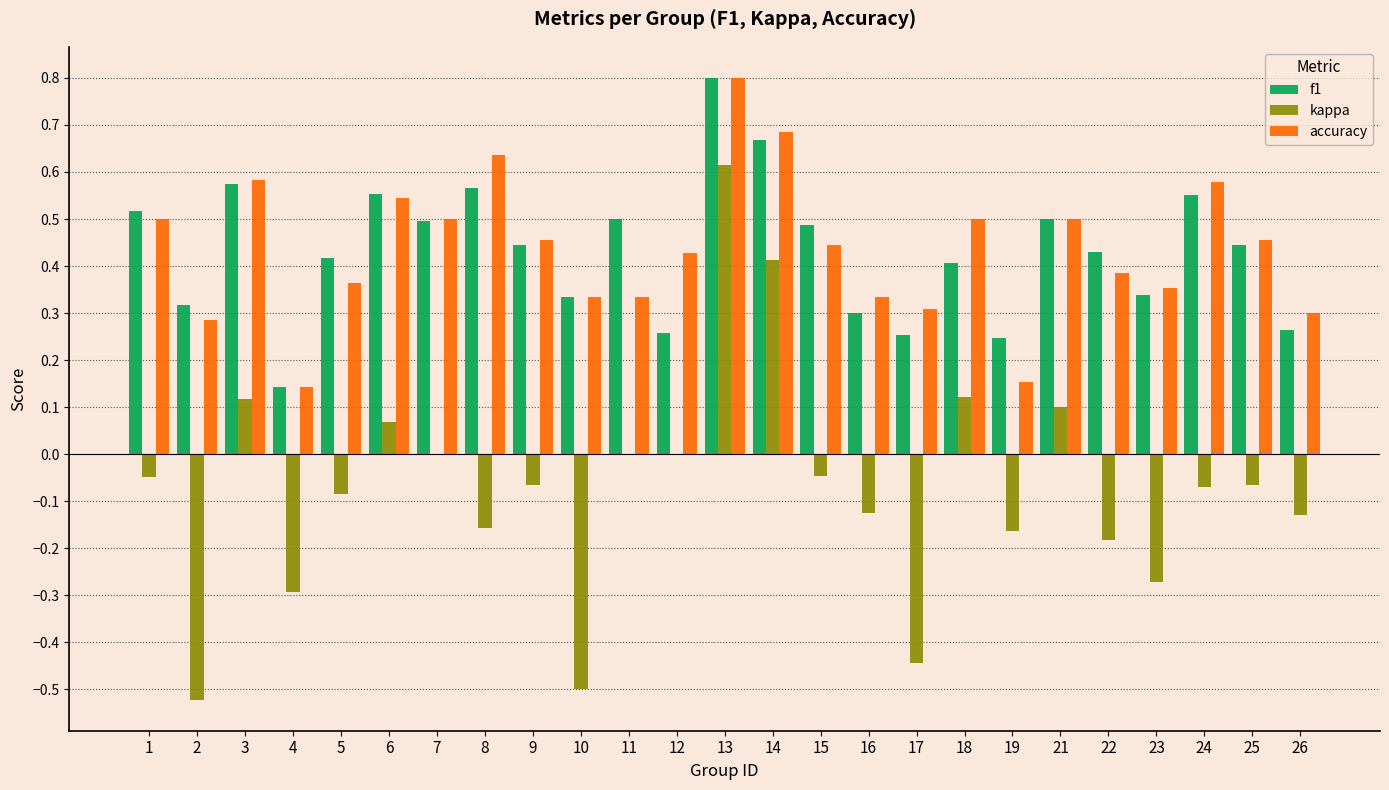

How many categories are shown in the chart?

25